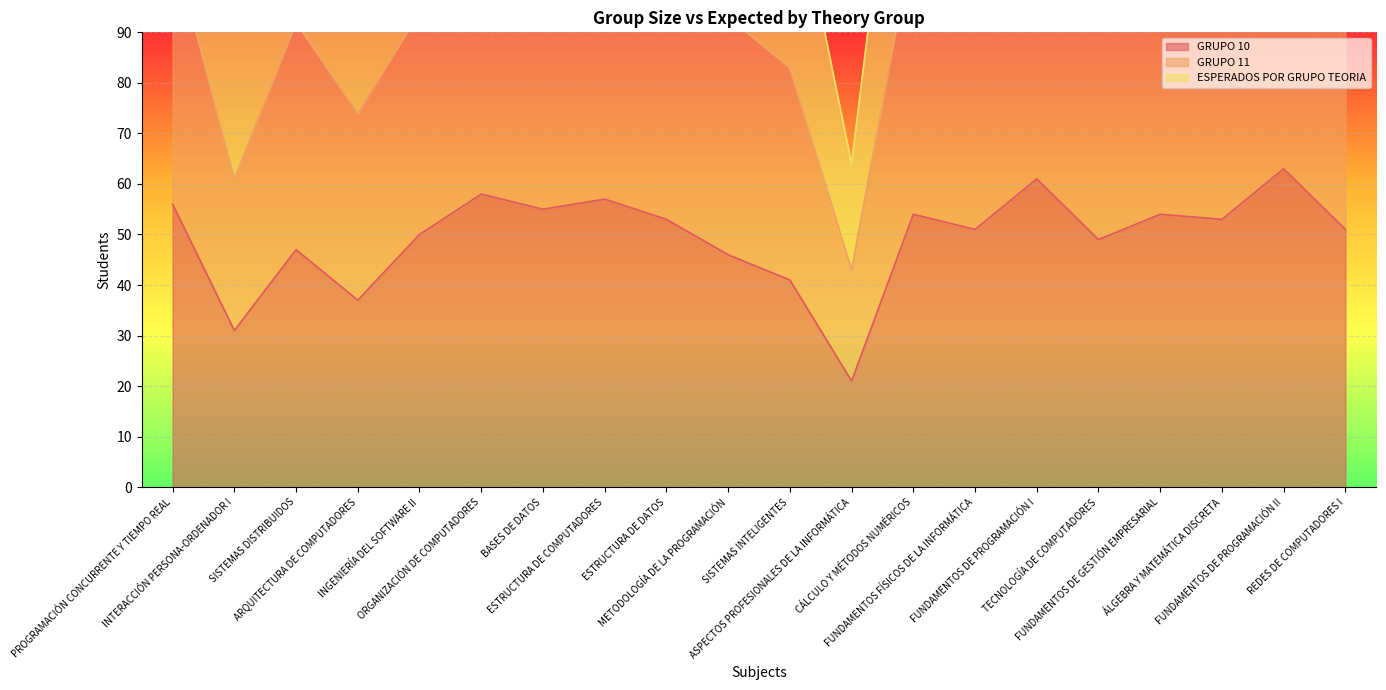

List the series in order of their overall mean, lowest first.

GRUPO 10, ESPERADOS POR GRUPO TEORIA, GRUPO 11